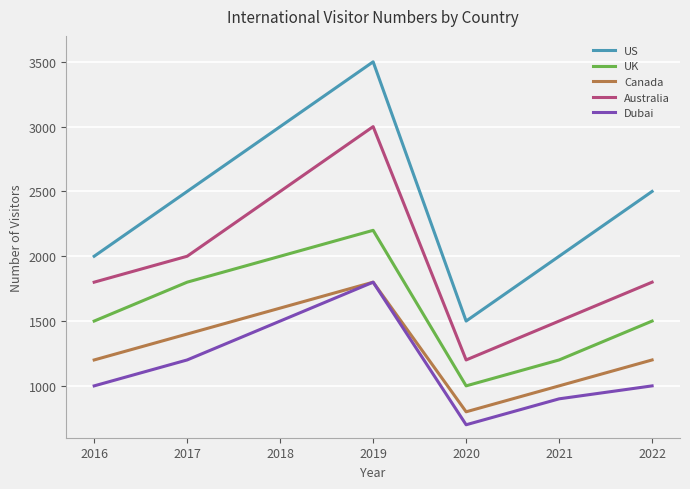

How many US values are between 2000 and 3000?

5